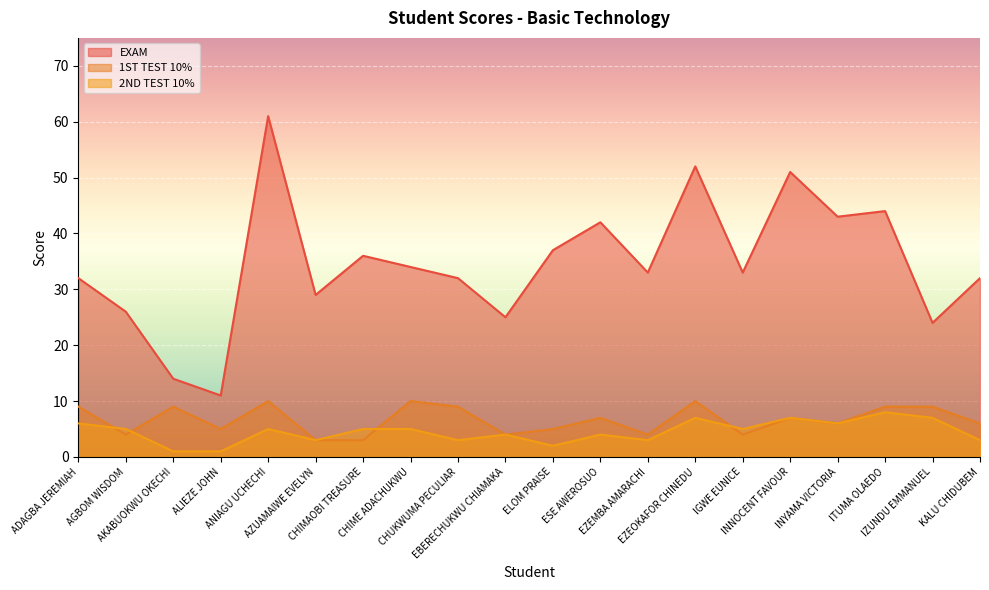

True or false: EXAM and 2ND TEST 10% cross at least once.

False